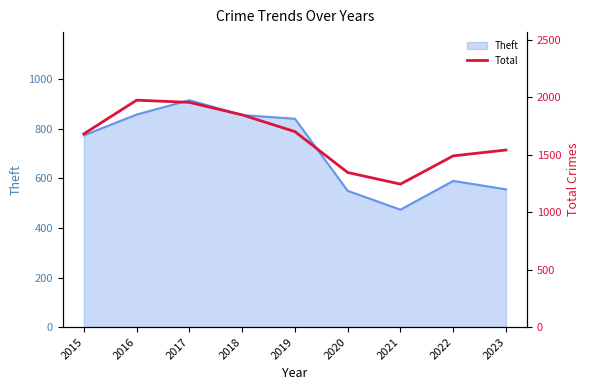

List the labels in order of value, smallest first.

2021, 2020, 2022, 2023, 2015, 2019, 2018, 2017, 2016